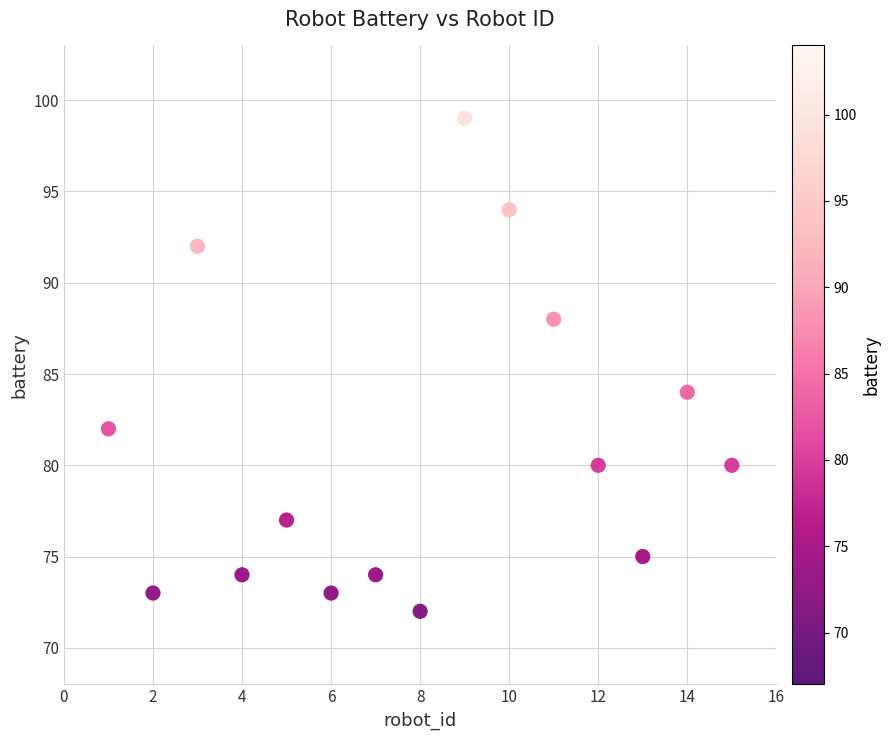

What is the range of X values (max minus min)?

14